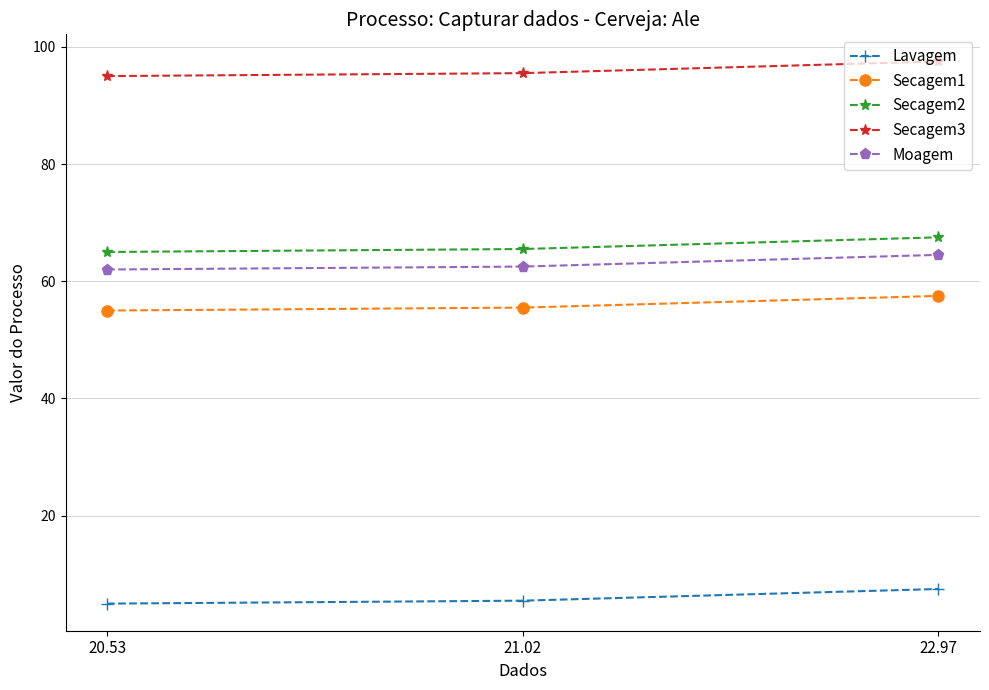

What are all the series names shown in the legend?

Lavagem, Secagem1, Secagem2, Secagem3, Moagem